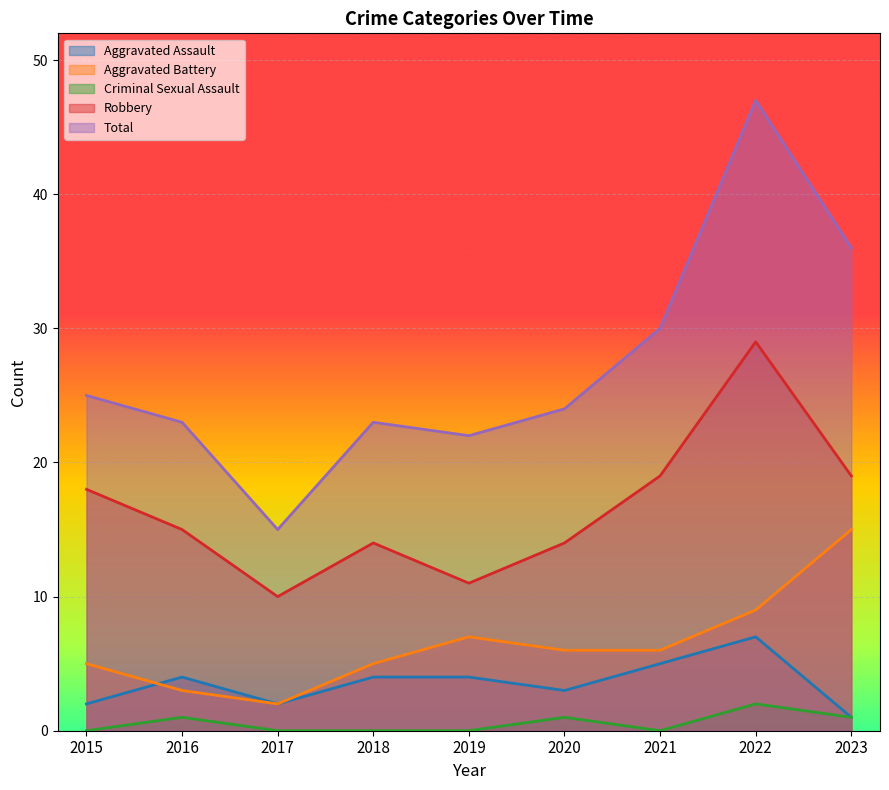

What is the difference between the maximum and minimum values in the Total series?

32